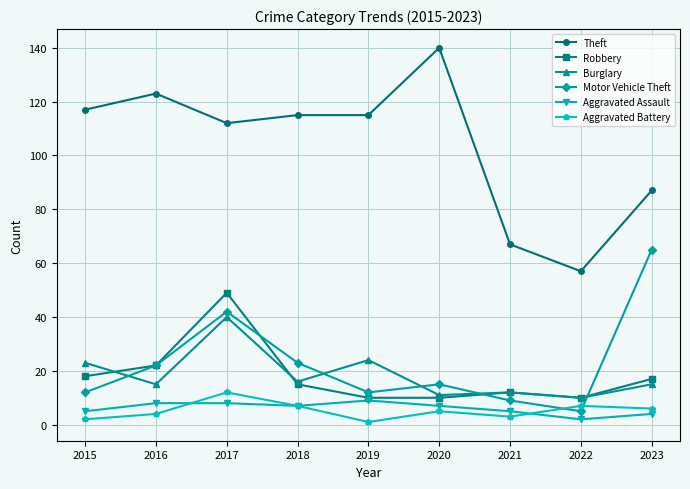

At which category does Burglary reach its first local peak?

2017